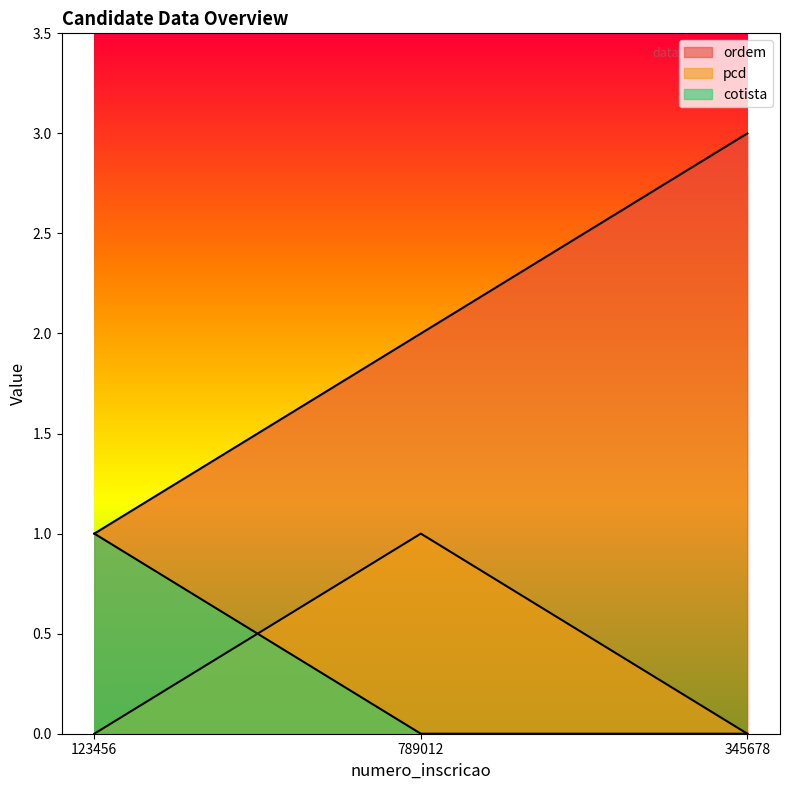

Reading right to left, transcribe all the data shown in this chart.

ordem: 3	2	1
pcd: 0	1	0
cotista: 0	0	1